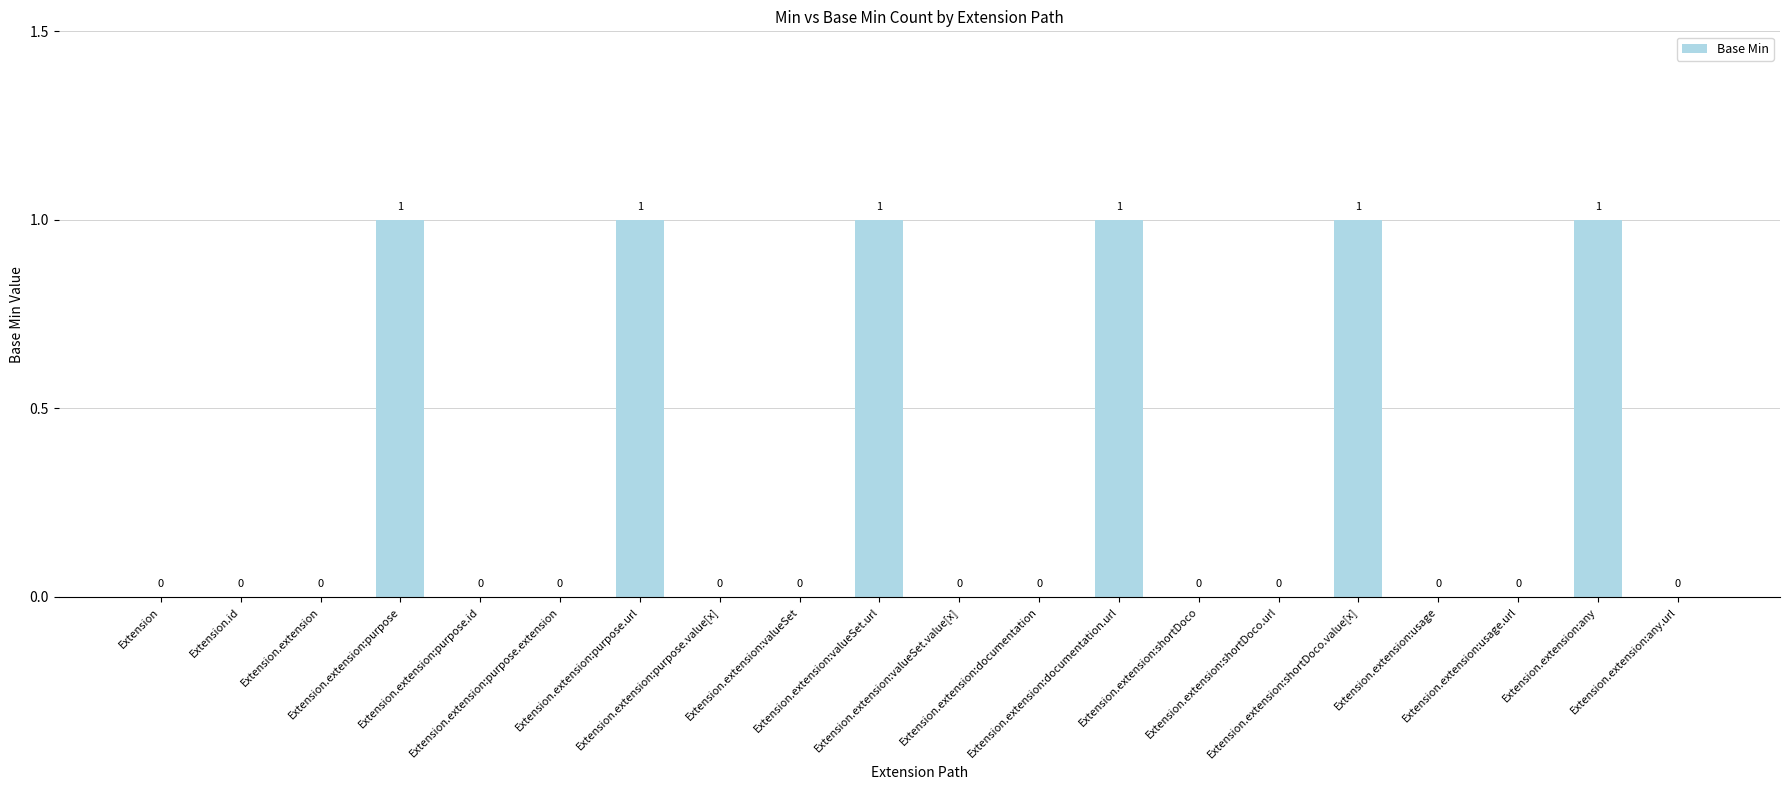

What is the sum of all values?

6